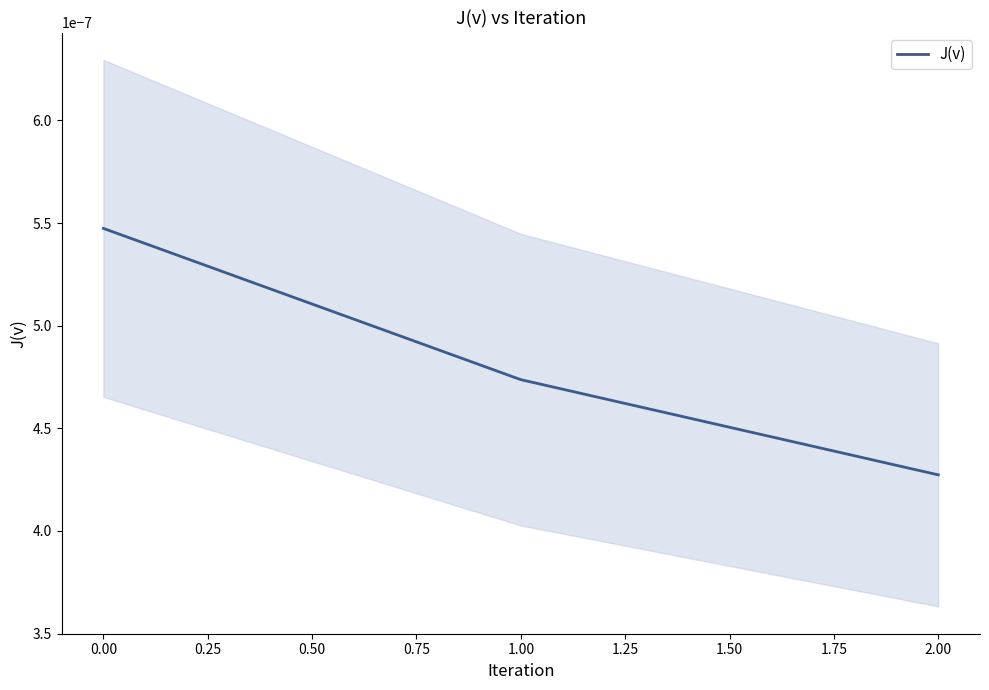

The value at 2.00 is 0.0. True or false?

False